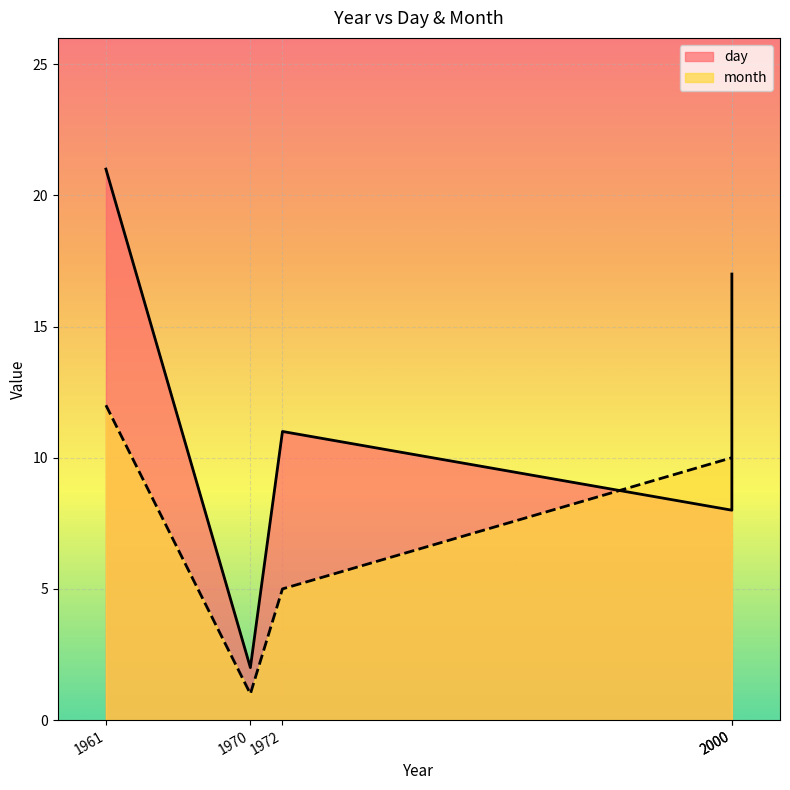

Does the chart display data point markers on the line(s)?

No